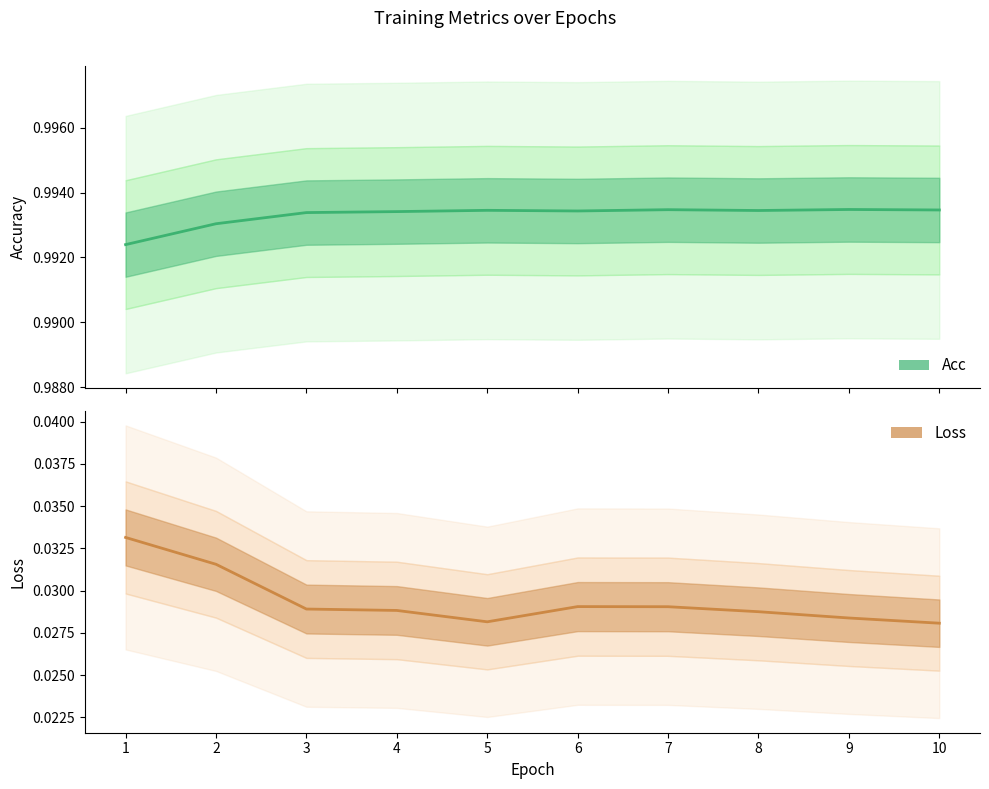

True or false: Loss has more than 0 interior local peaks.

True